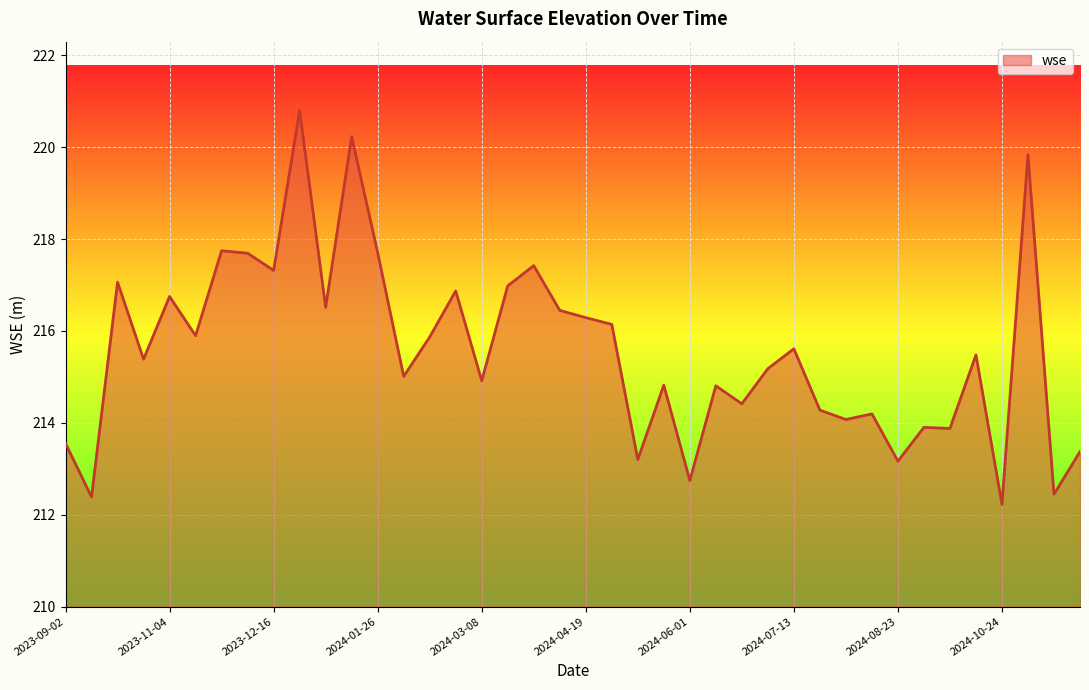

What is the smallest value displayed?

212.2